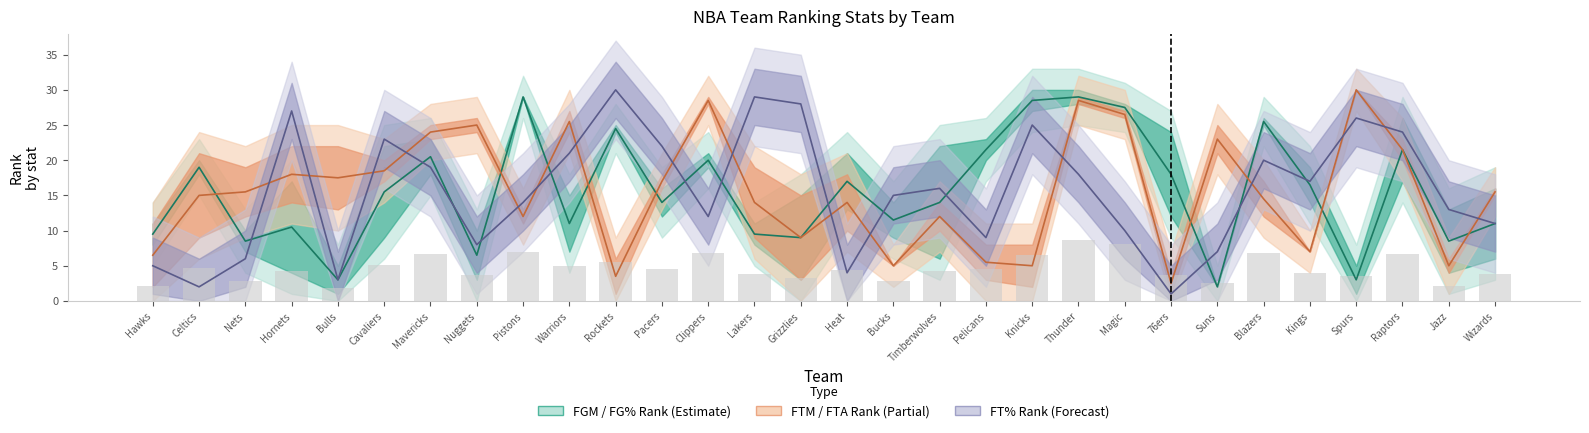

Count the number of categories in the chart.

30